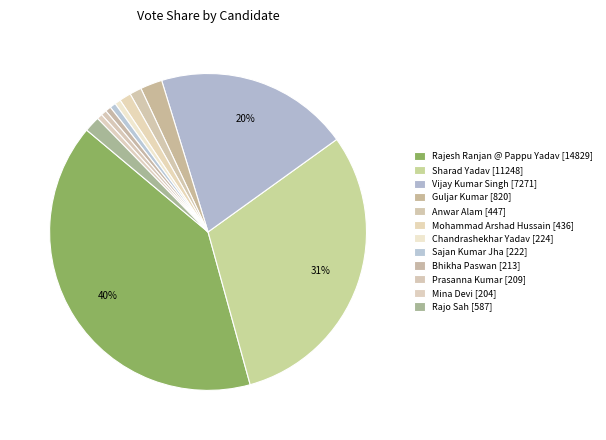

What is the smallest slice in the pie chart?

Mina Devi